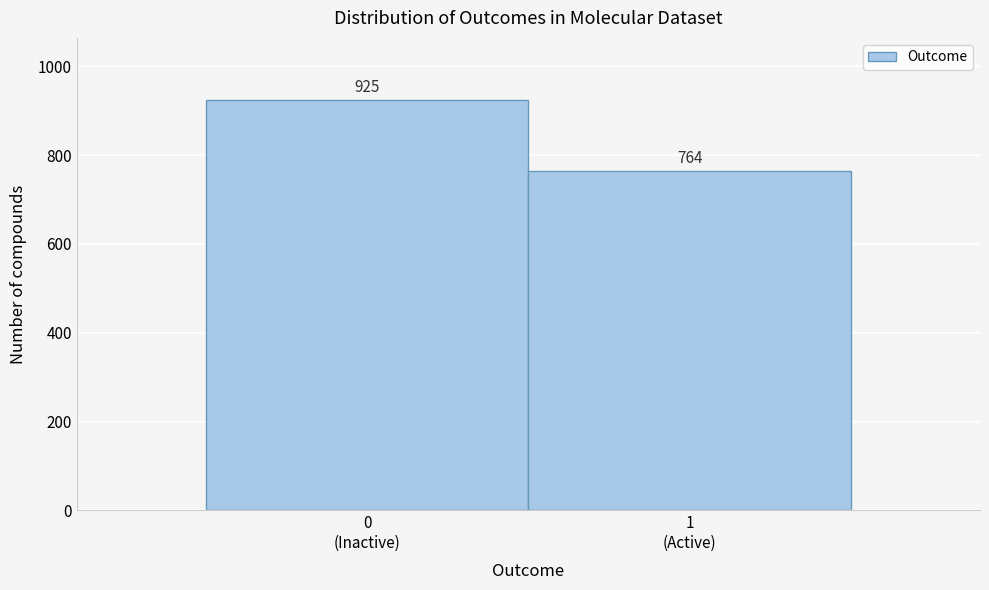

Reading left to right, extract all data points from this chart.

925	764